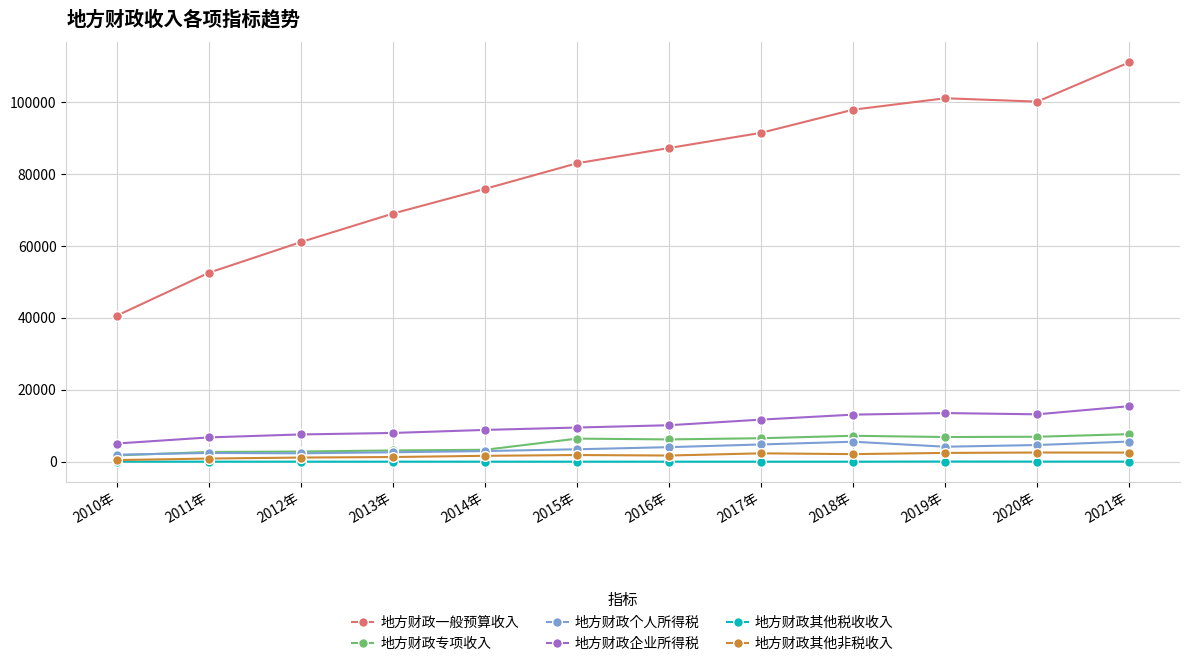

In 地方财政企业所得税, how many points are lower than both neighbors (excluding endpoints)?

1